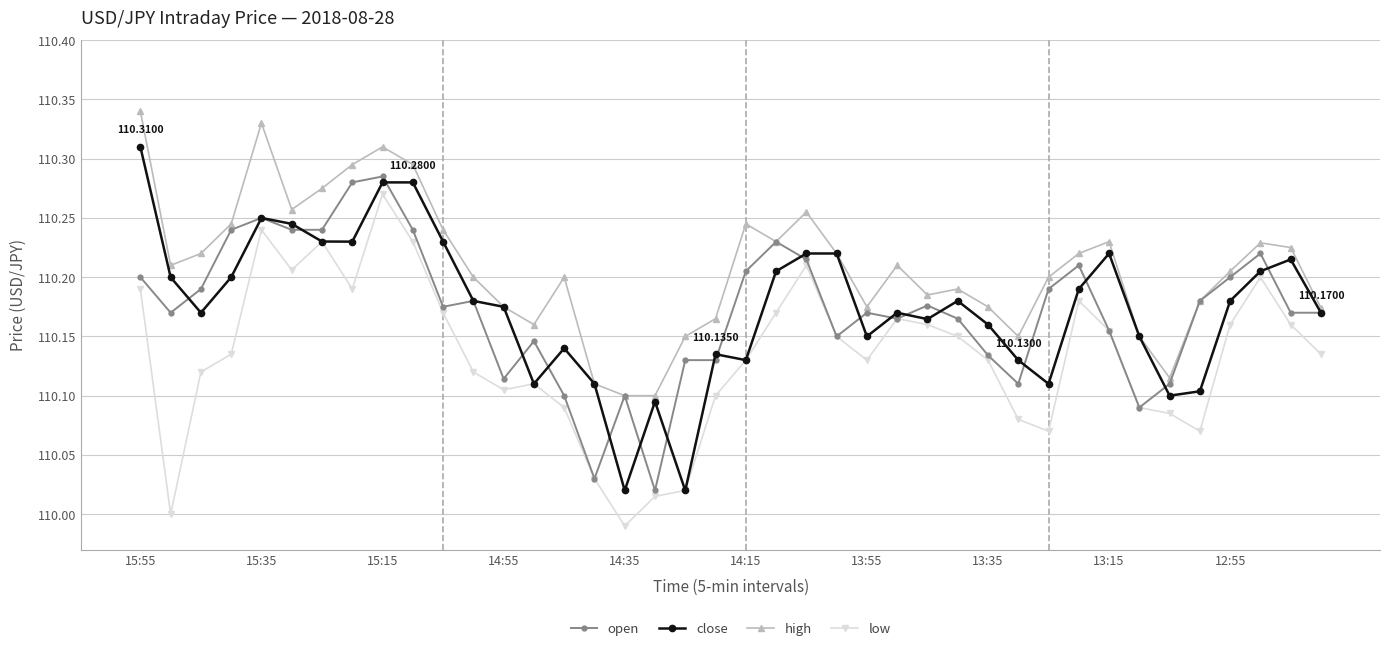

True or false: high has more than 0 interior local peaks.

True